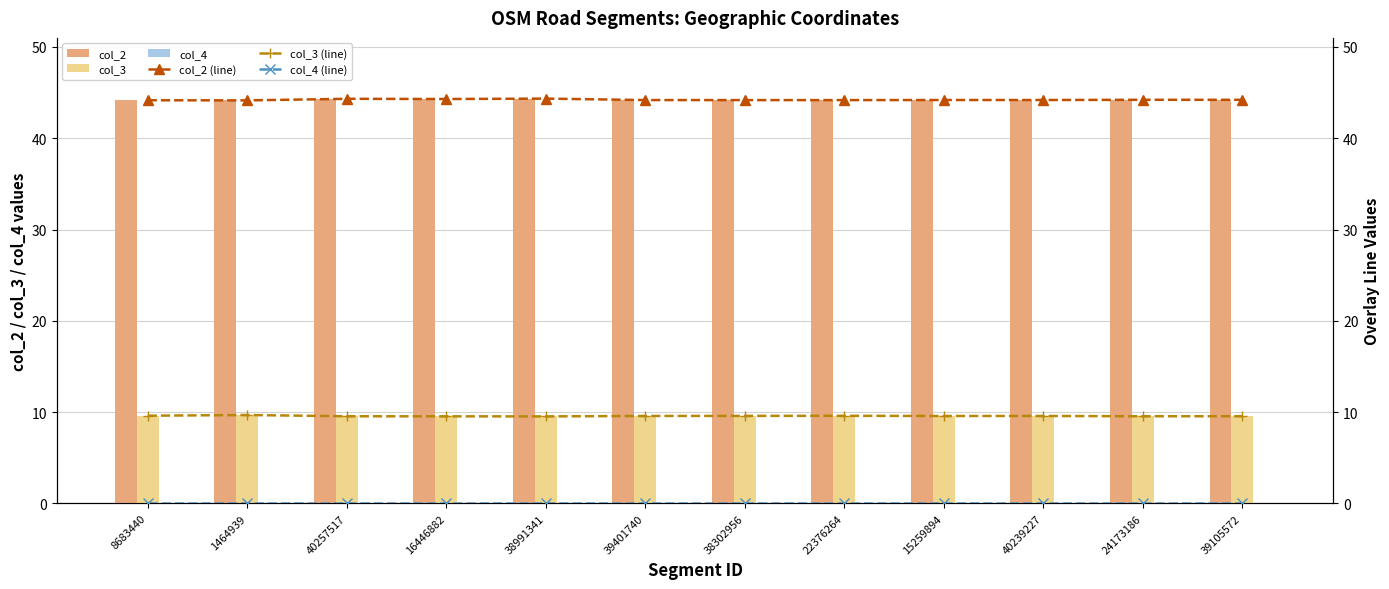

How many distinct data groups are displayed?

6